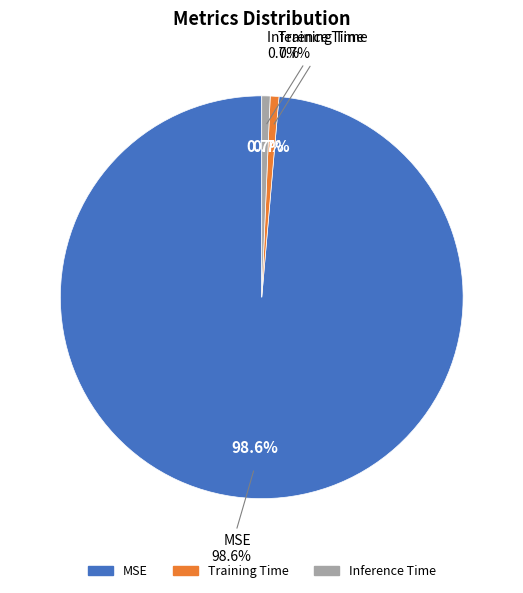

What is the smallest slice in the pie chart?

Inference Time